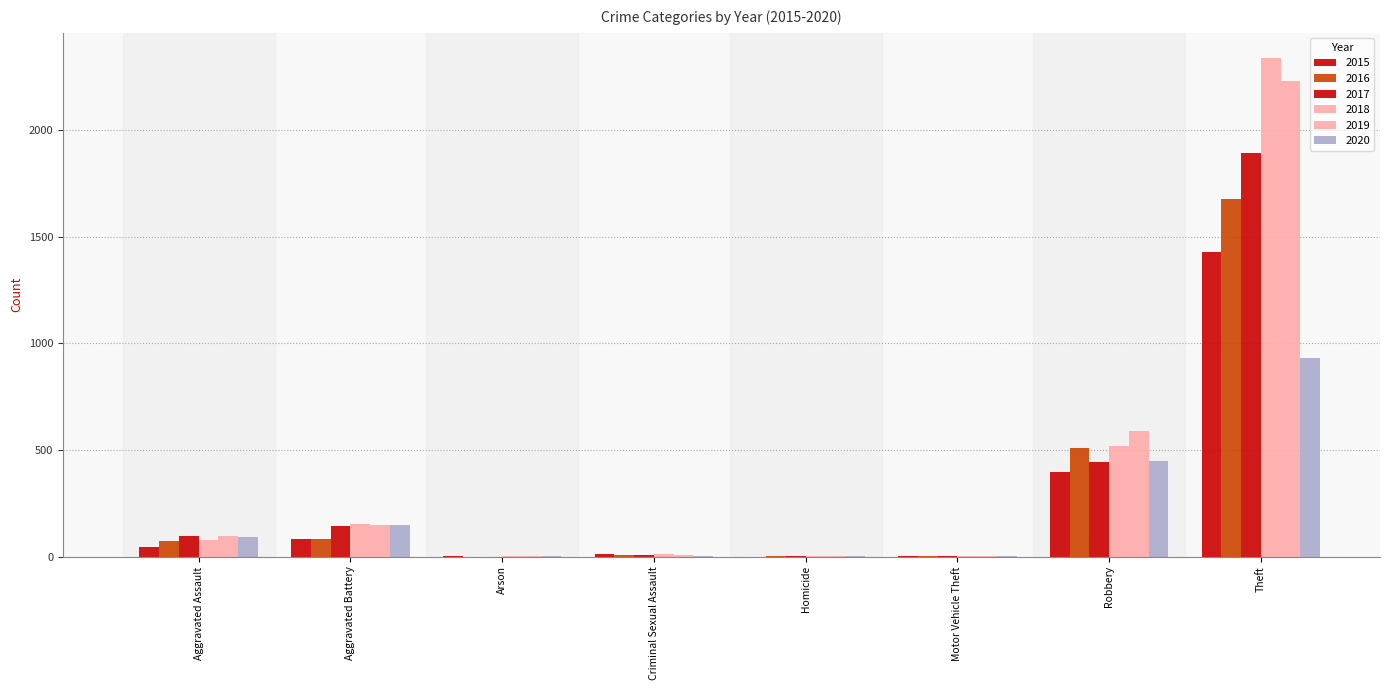

True or false: 2019 has a value of 1 at Arson.

True